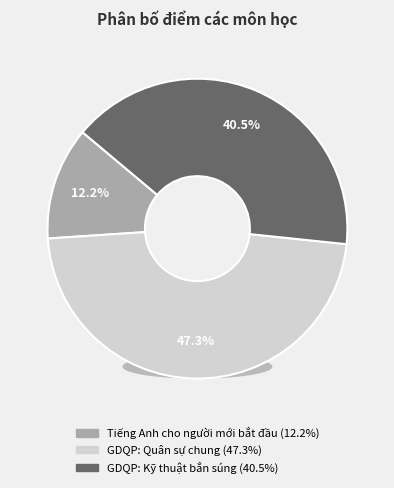

To the nearest percent, what is the difference between the largest and smallest slice percentages?

35%